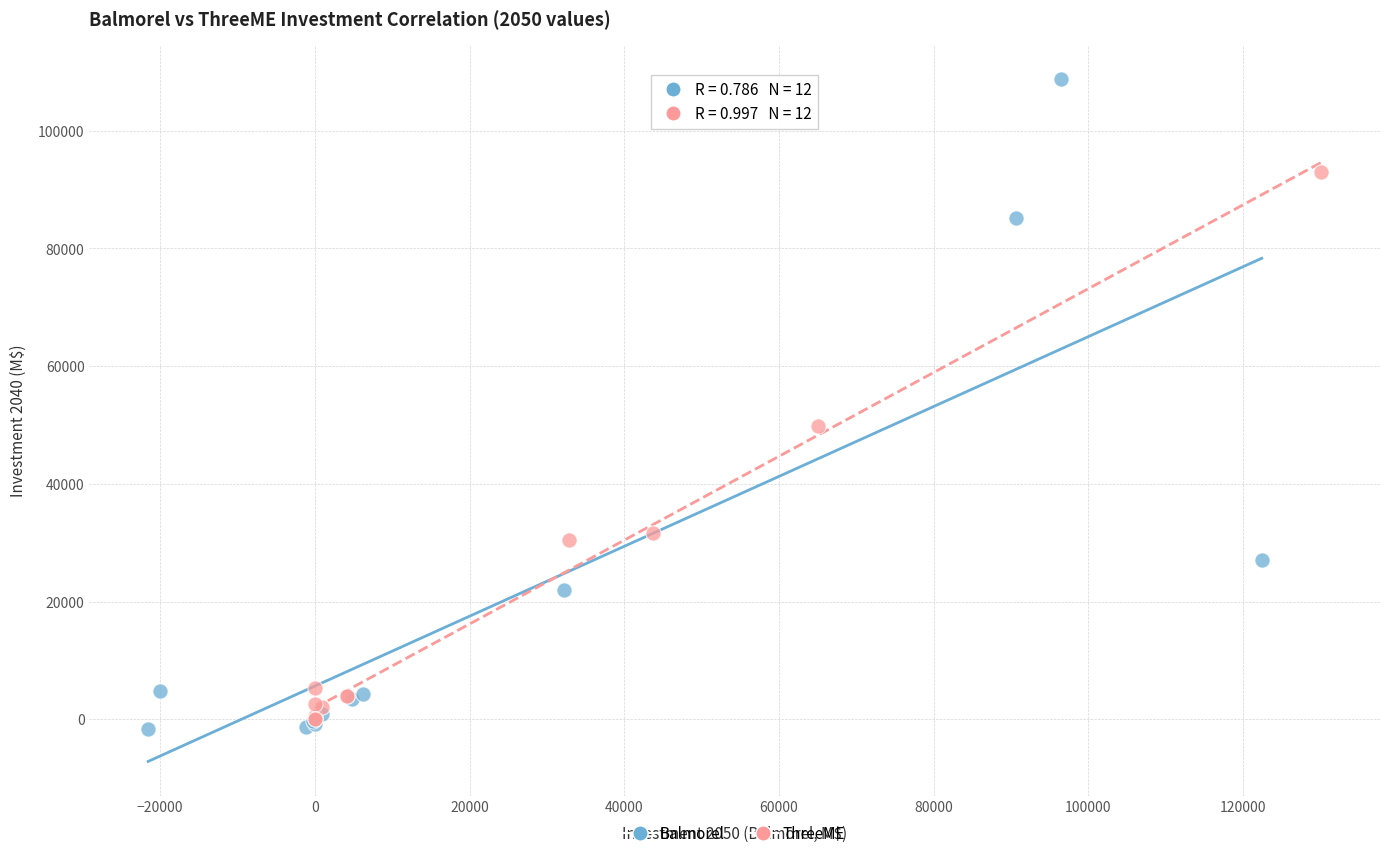

Which series reaches the maximum Y coordinate?

Balmorel